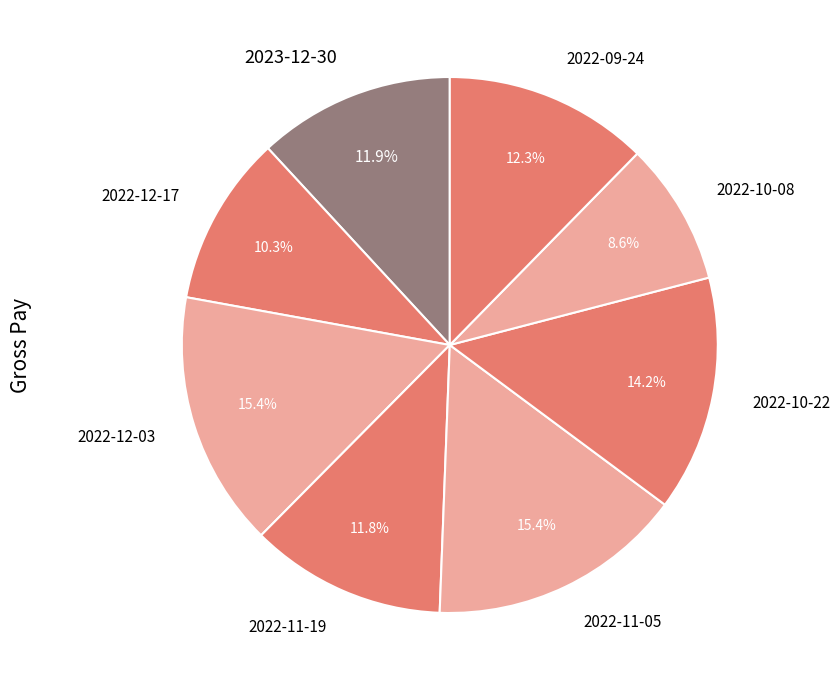

What is the ratio of the value at 2022-12-17 to the value at 2022-11-05?

0.7